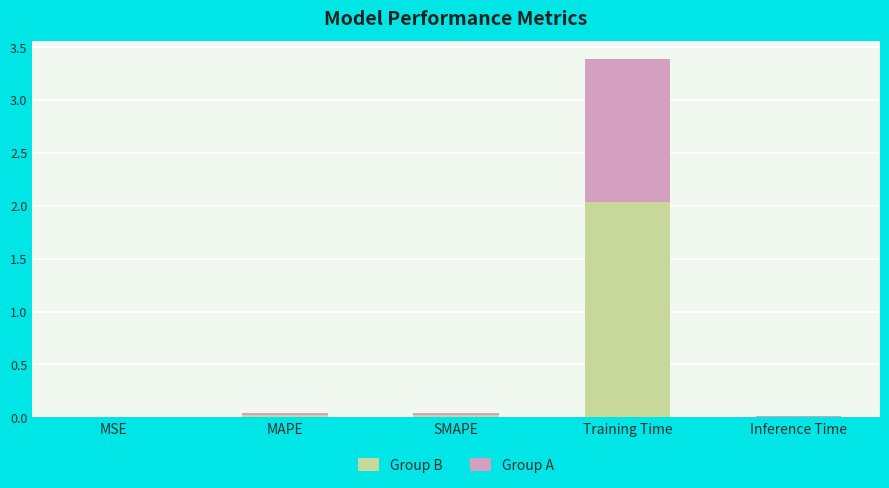

At which category is the sum across all series the highest?

Training Time